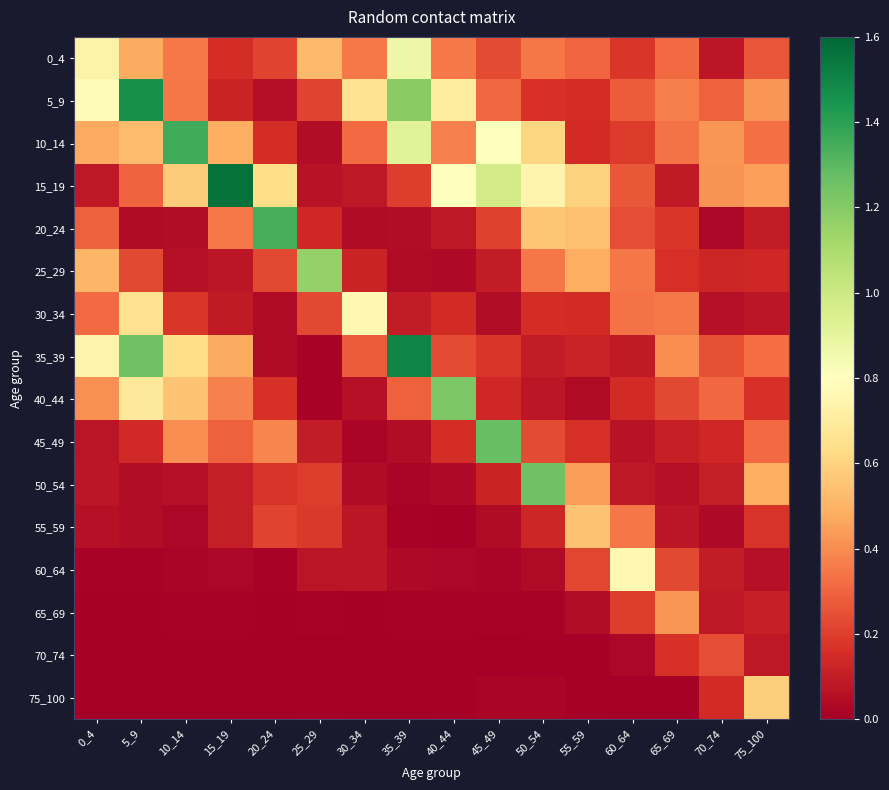

How many distinct data groups are displayed?

16